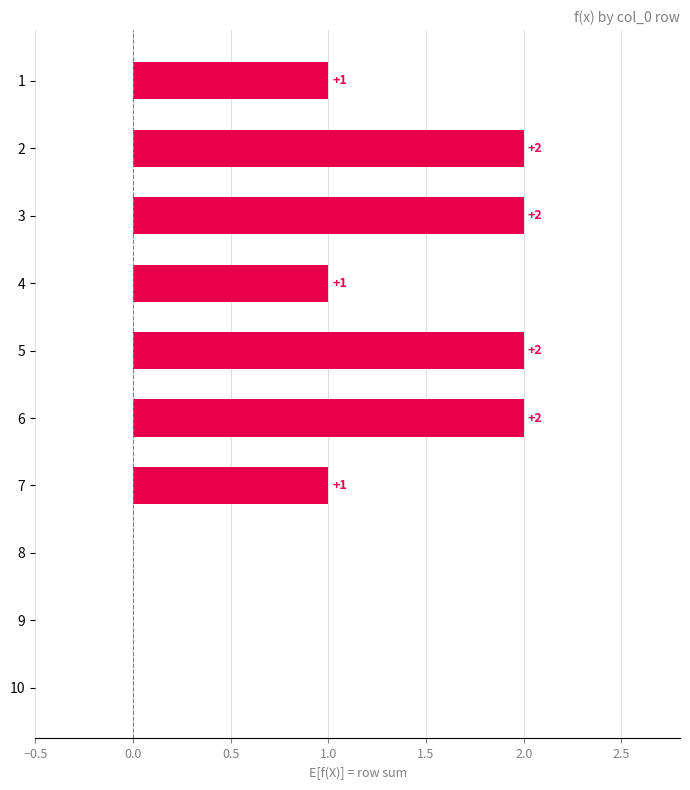

Is it true that the value at 5 is 2?

True